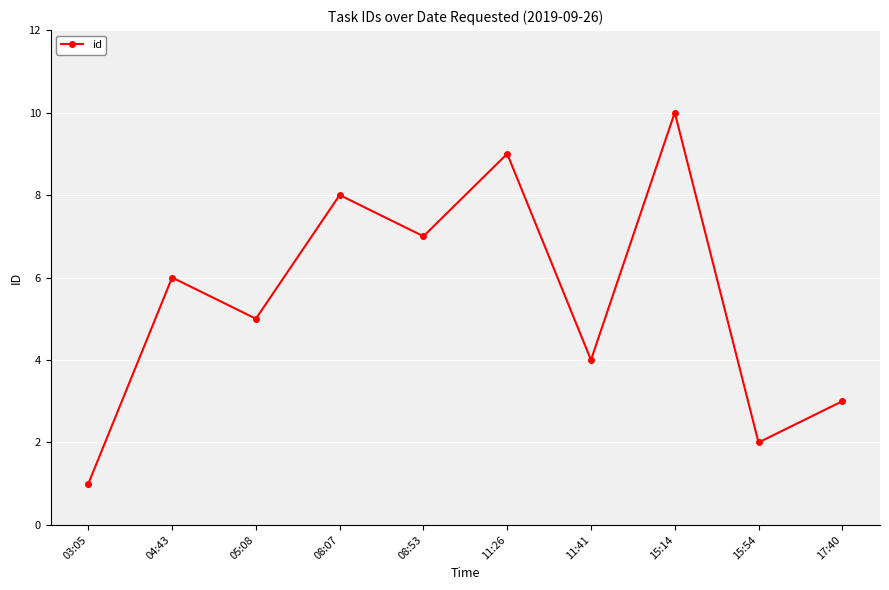

Where is the data nearest to the value 5?

05:08